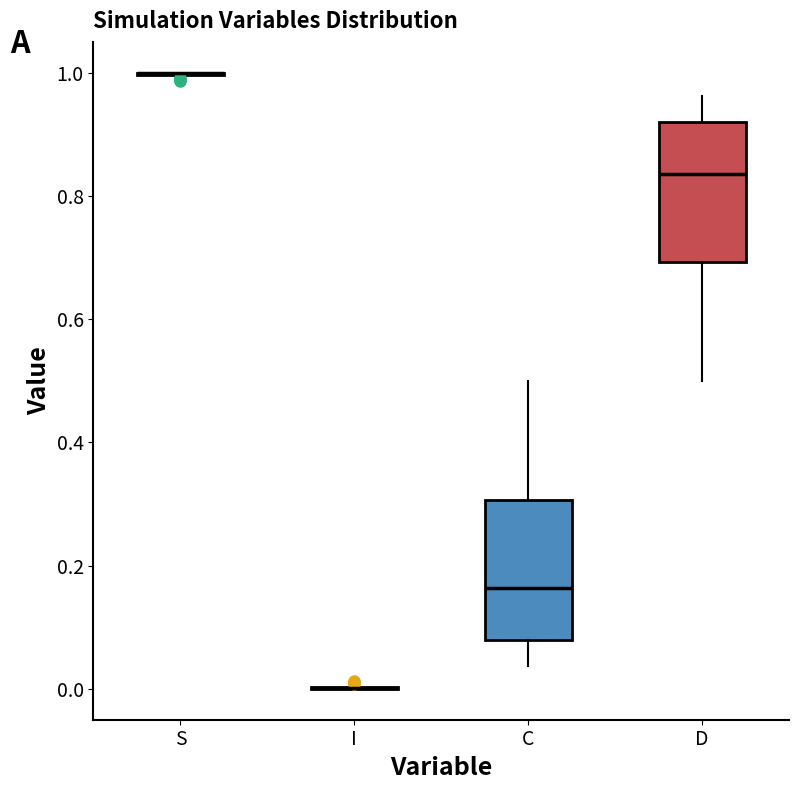

Where does the upper whisker of the box for D end on the y-axis? The values are not printed on the chart, so give them approximately, as read against the axis.

0.96